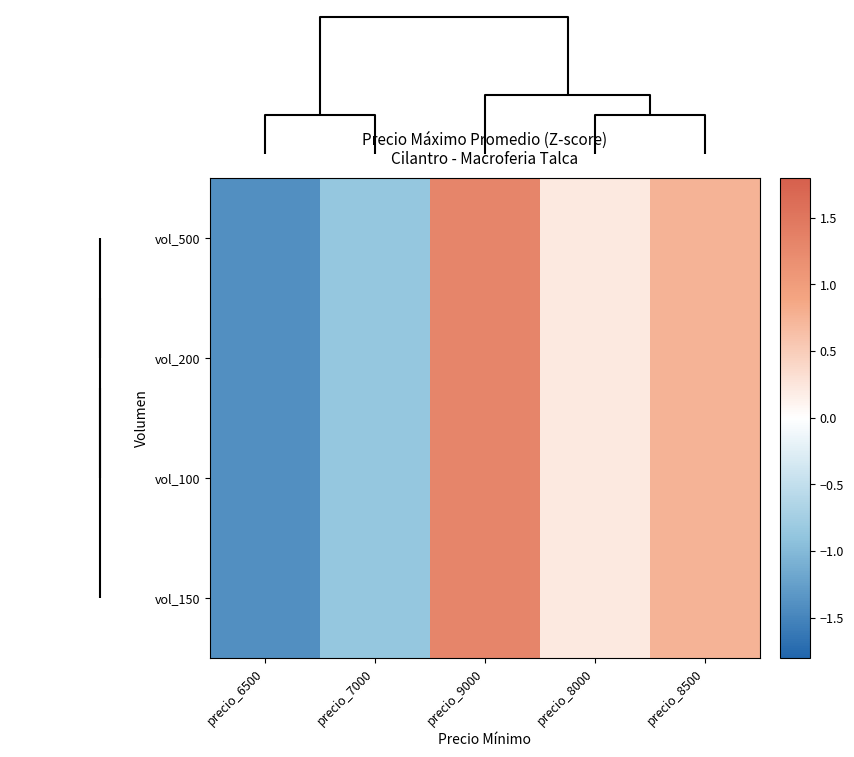

Which series has the largest range (max minus min)?

vol_500